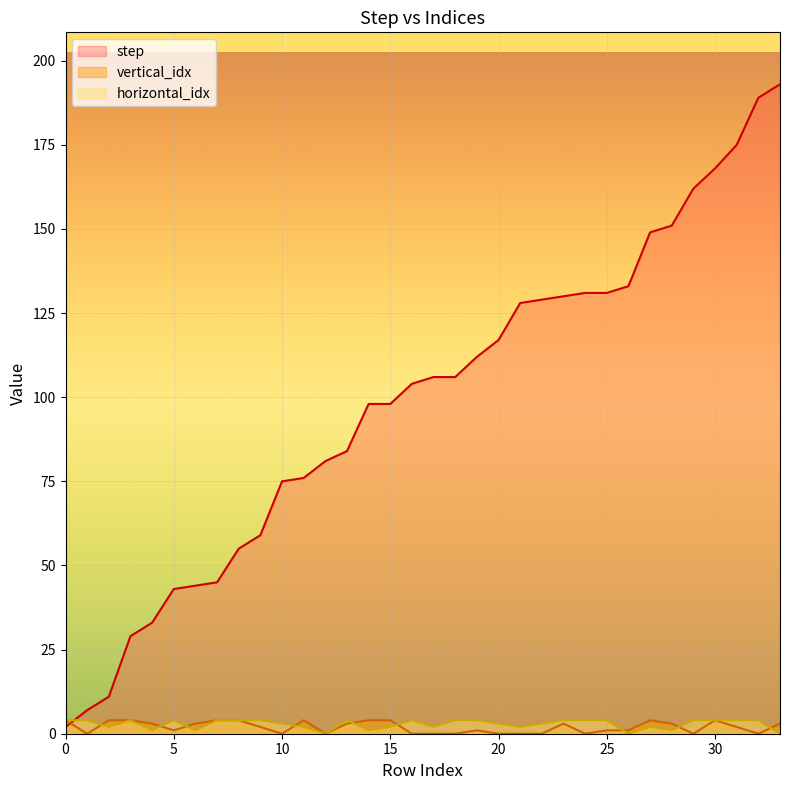

How many lines are shown in the chart?

3